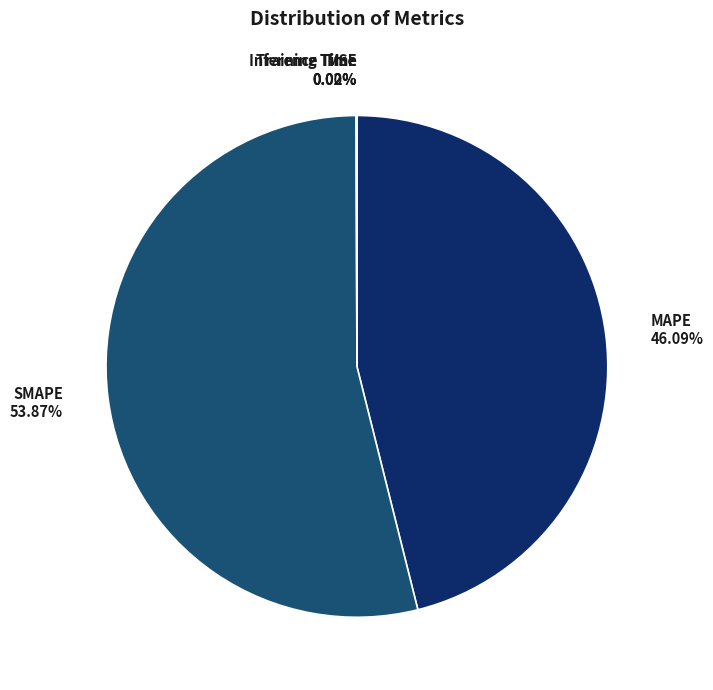

Does SMAPE 53.87% account for over 50% of the chart?

Yes